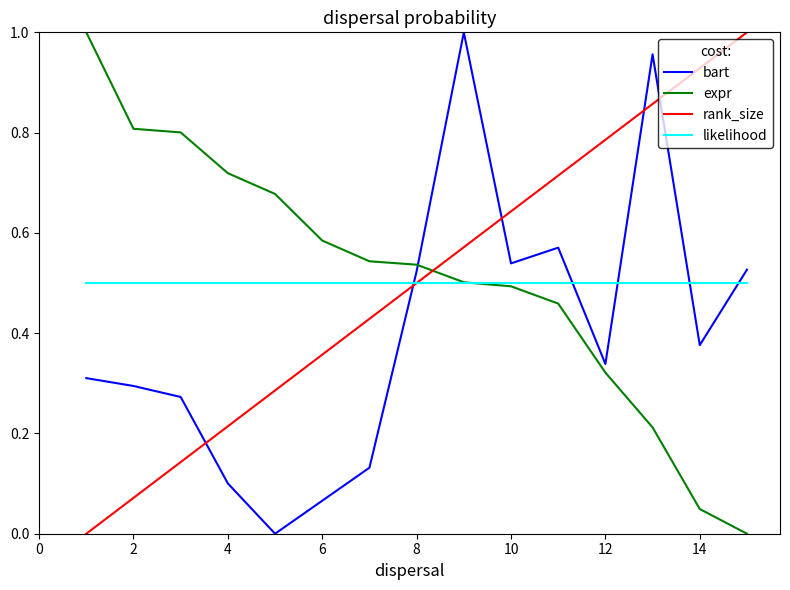

How many intersections are there between likelihood and bart?

5